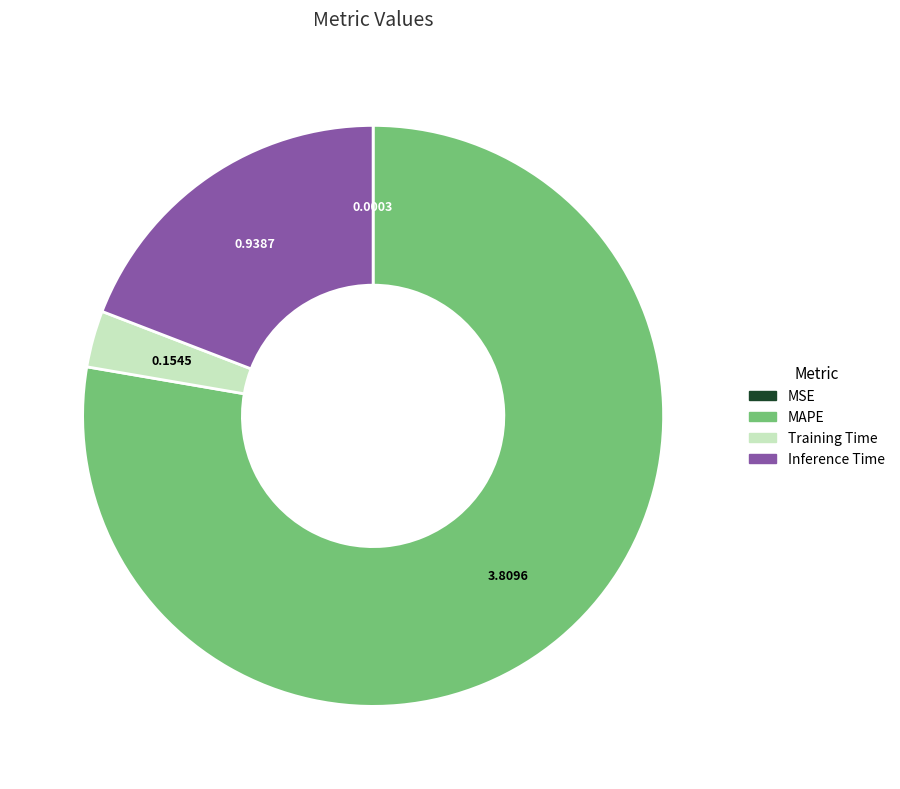

What is the largest slice in the pie chart?

MAPE